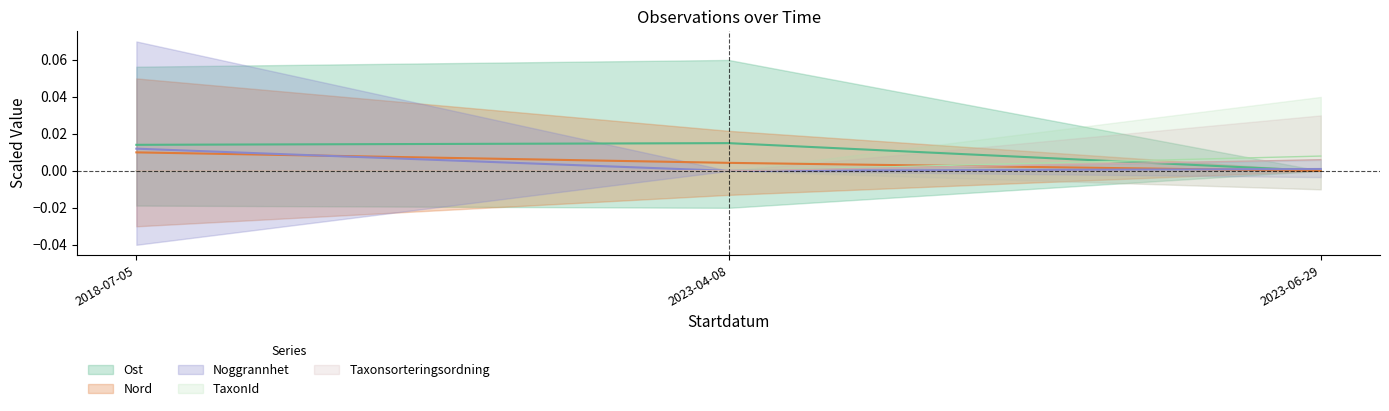

Which has a higher value, 2023-04-08 or 2023-06-29?

2023-04-08